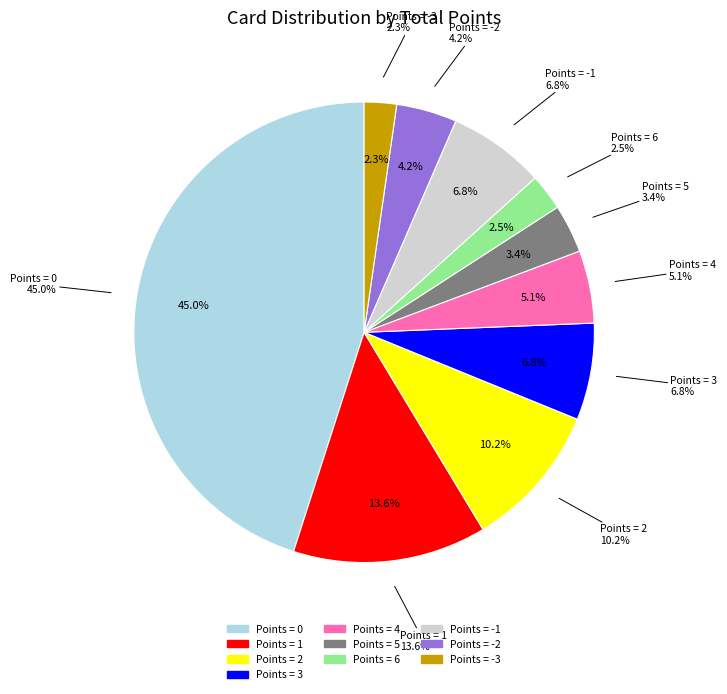

How many slices are in this pie chart?

10